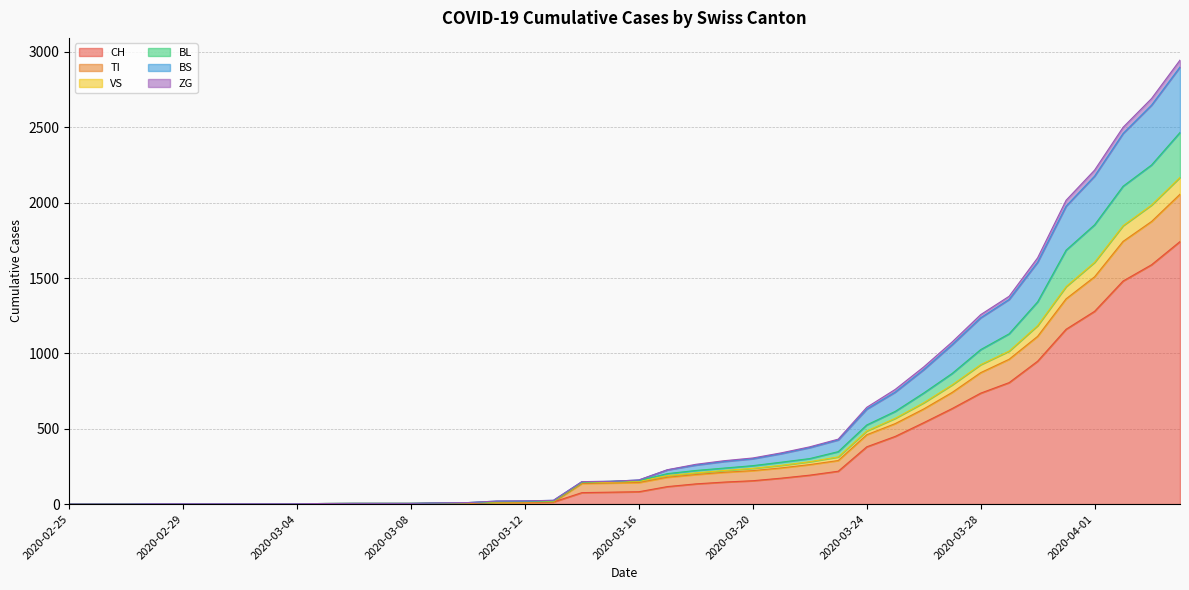

What are all the series names shown in the legend?

CH, TI, VS, BL, BS, ZG